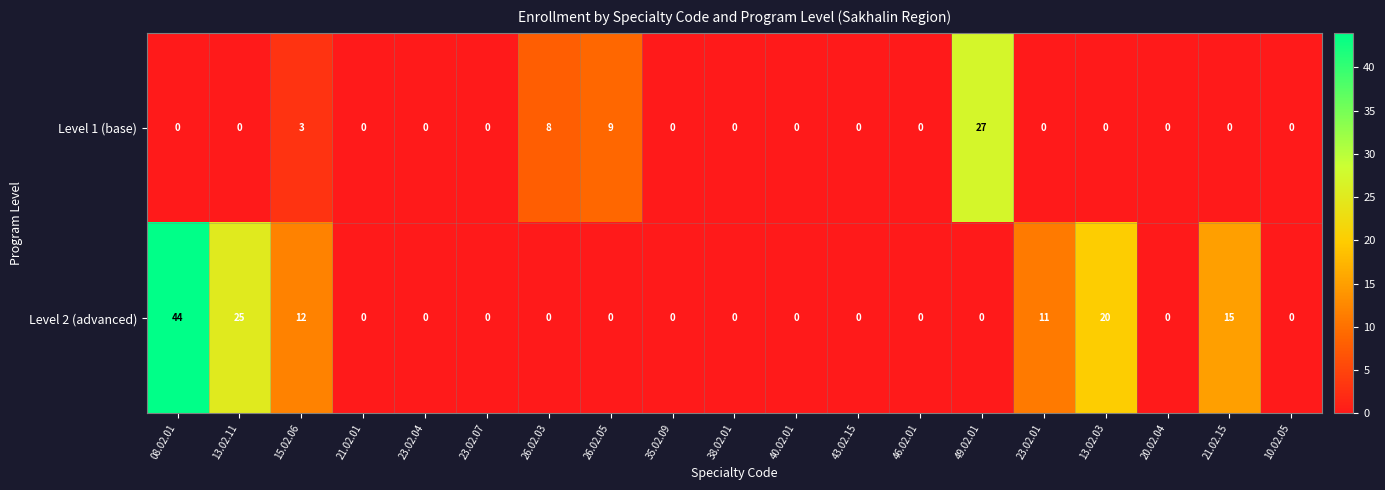

How many categories are shown in the chart?

19